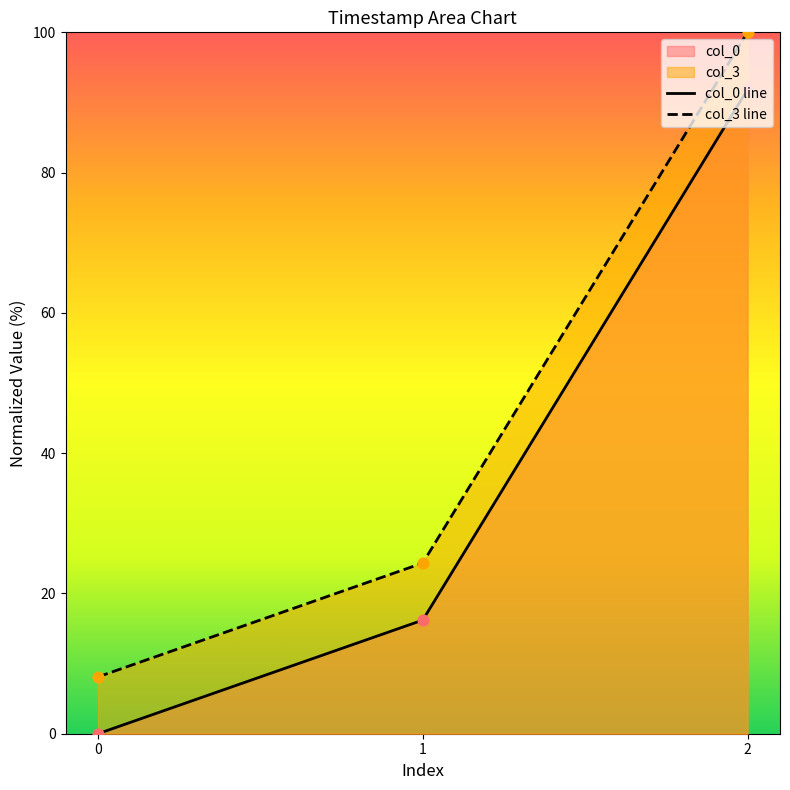

At how many categories does at least one series exceed 24?

2